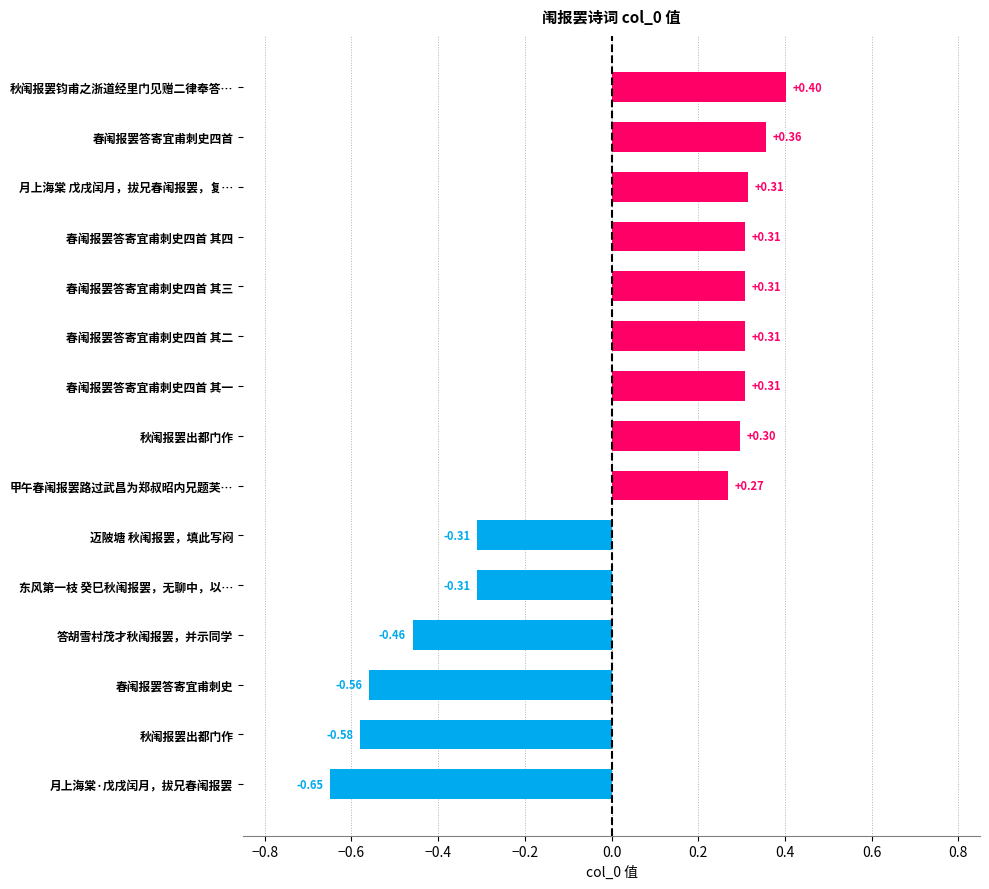

Does the chart contain any negative values?

Yes